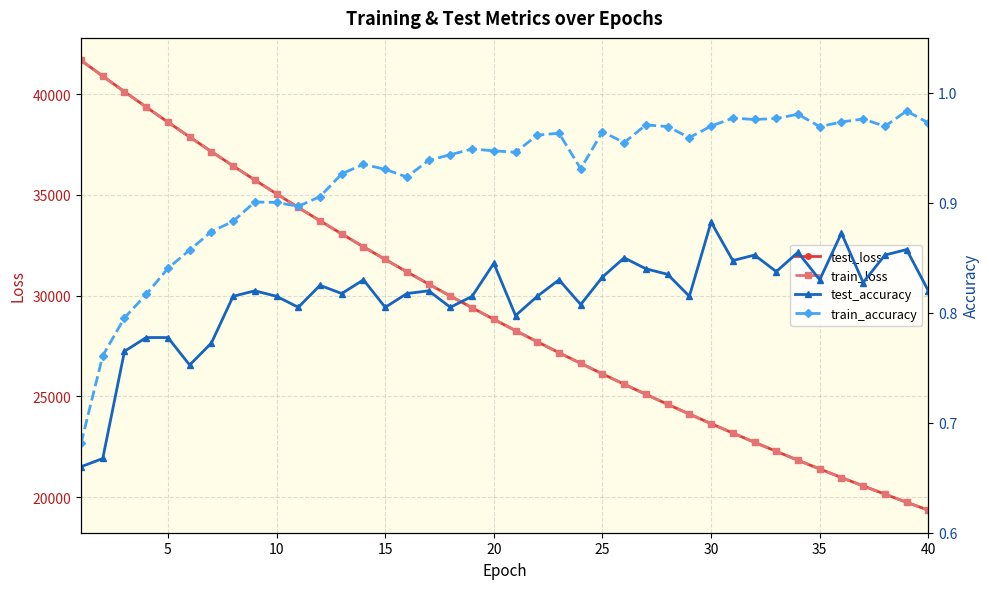

What is the lowest value of the test_loss series?

19358.1